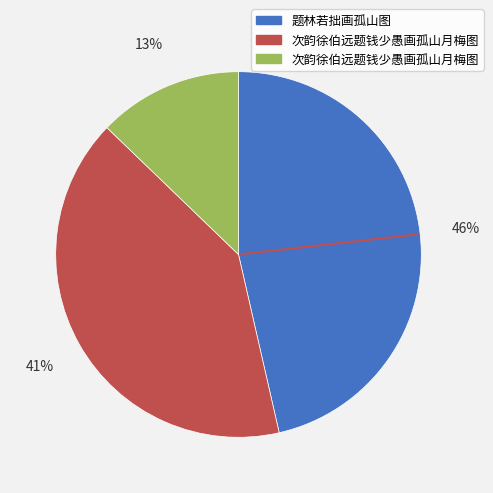

Is there any slice that represents more than half of the pie?

No